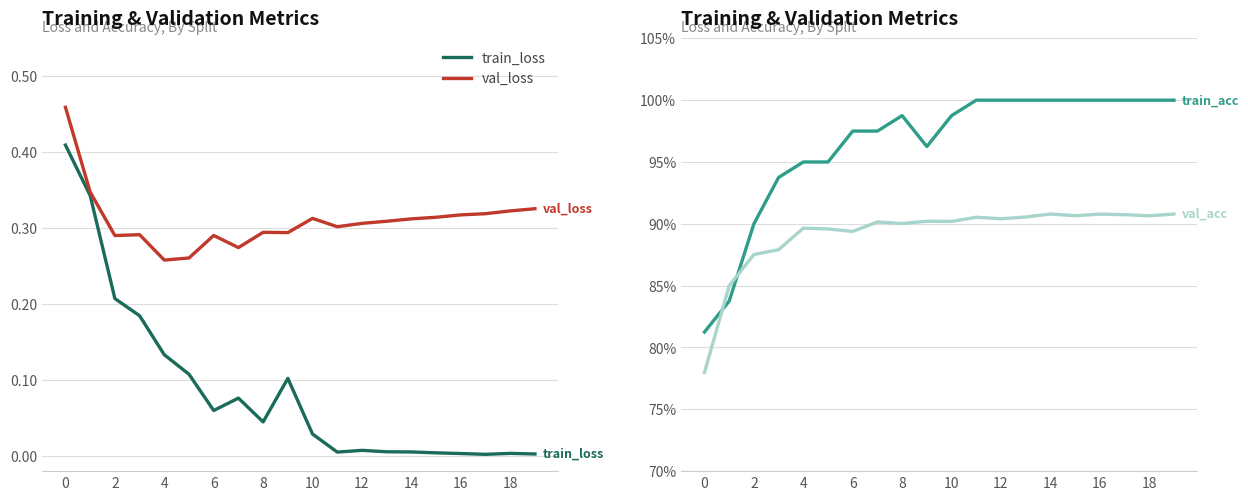

True or false: val_acc and train_loss cross at least once.

False